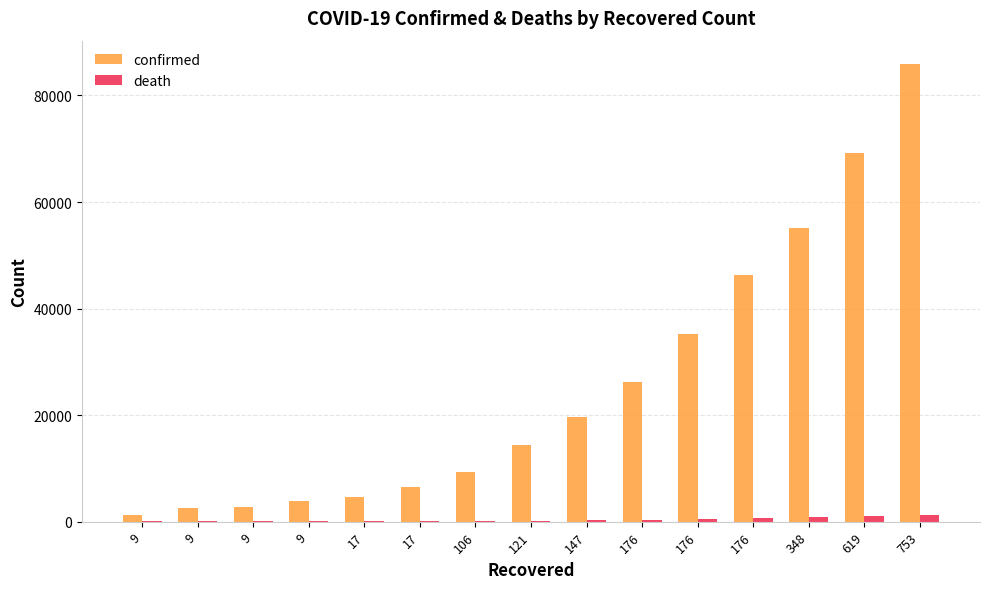

List the series in order of their overall mean, highest first.

confirmed, death